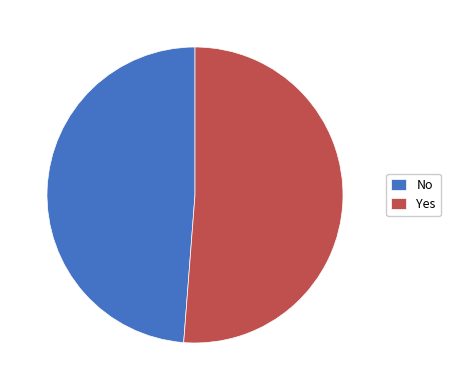

Which category has the biggest portion of the pie?

Yes